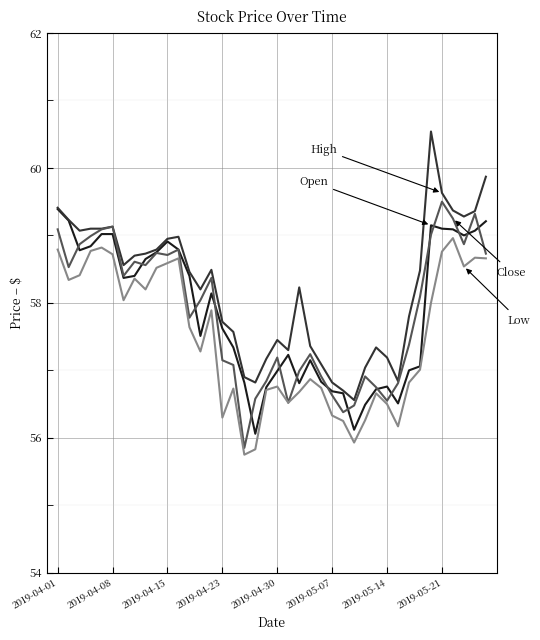

What is the maximum value shown in the chart?

60.5